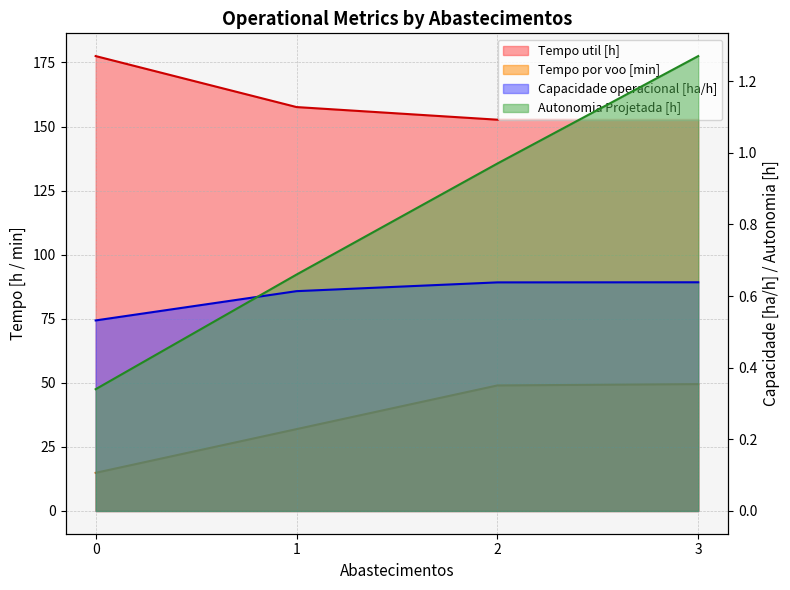

True or false: Tempo por voo [min] and Autonomia Projetada [h] intersect in this chart.

False